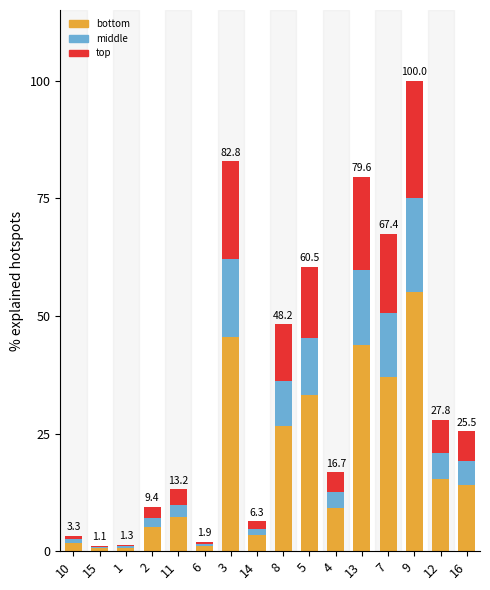

True or false: bottom has a value of 55.0 at 9.

True